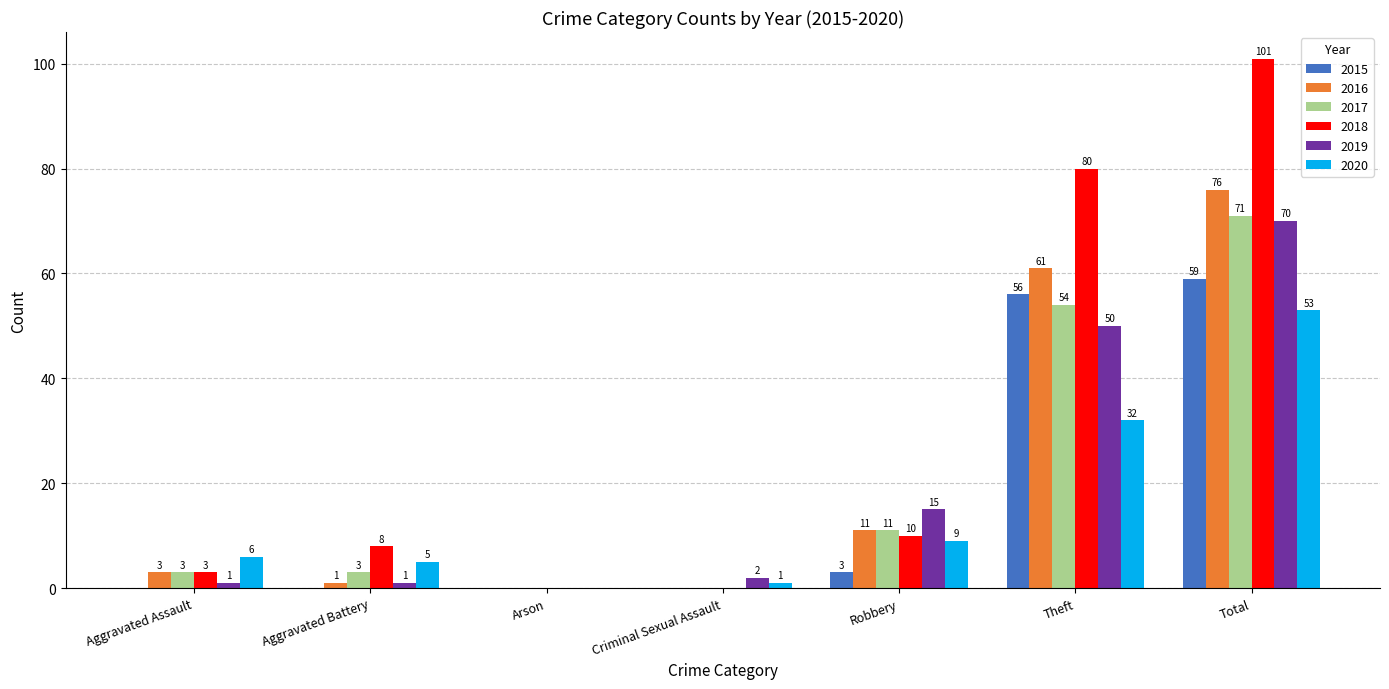

At which category is the sum across all series the highest?

Total